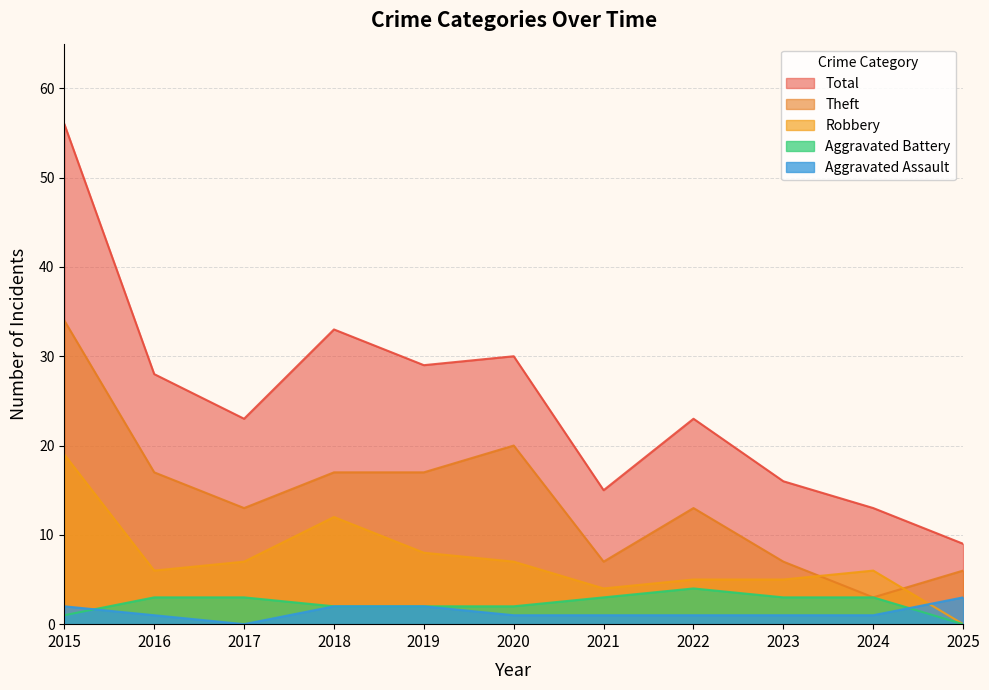

Does the chart have visible grid lines?

Yes